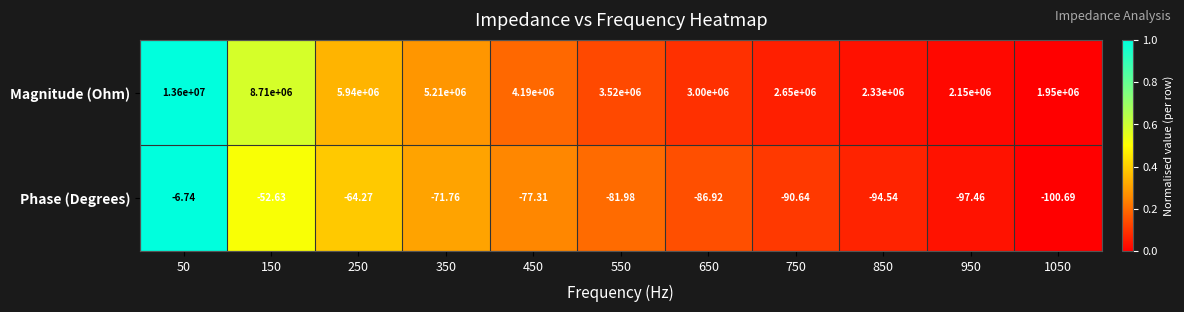

How many categories are shown in the chart?

11